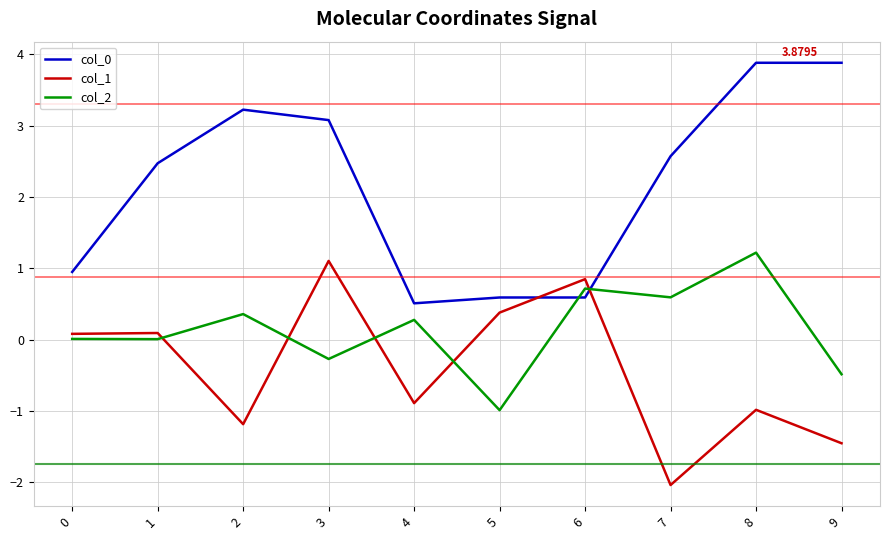

What is the difference between the highest and lowest values at 2?

4.4